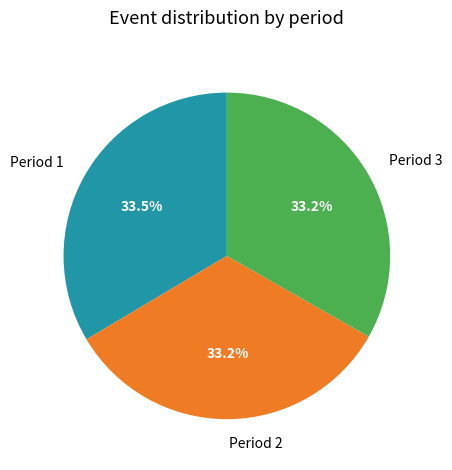

What portion of the pie excludes Period 3?

66.8%